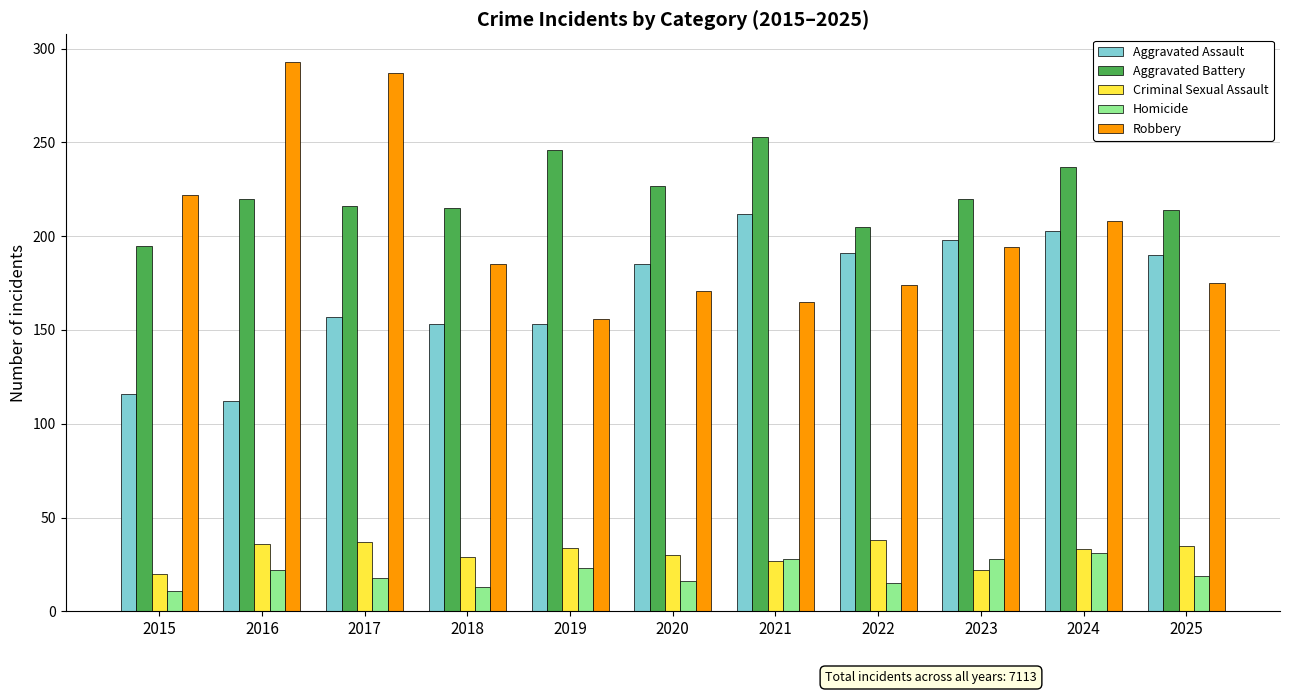

What is the total value across all series at 2020?

629